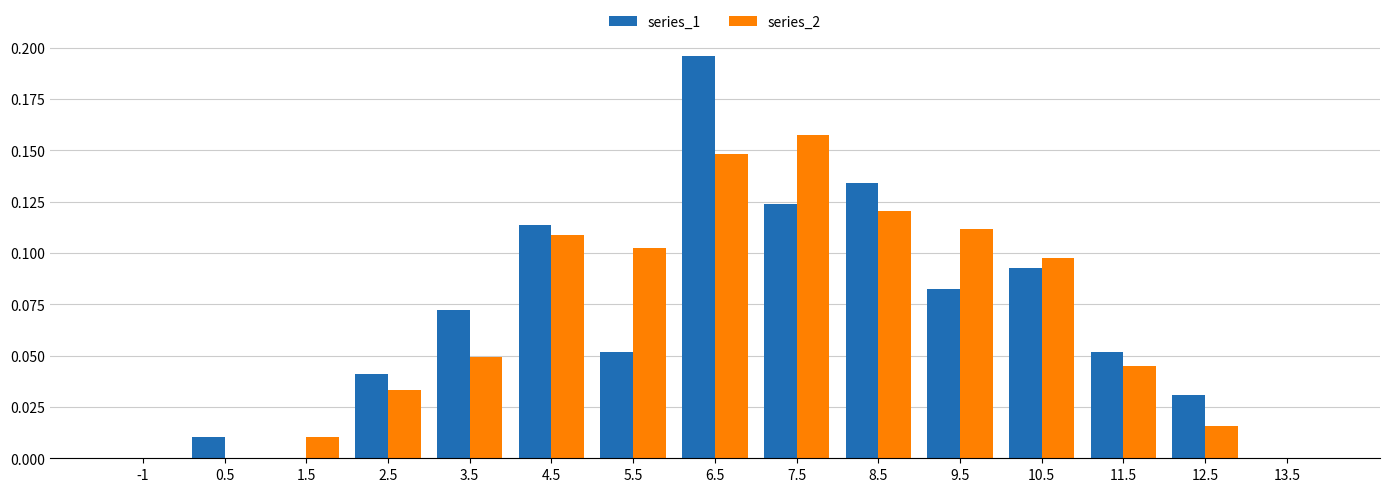

Is it true that series_2 equals -0.1 at 13.5?

False